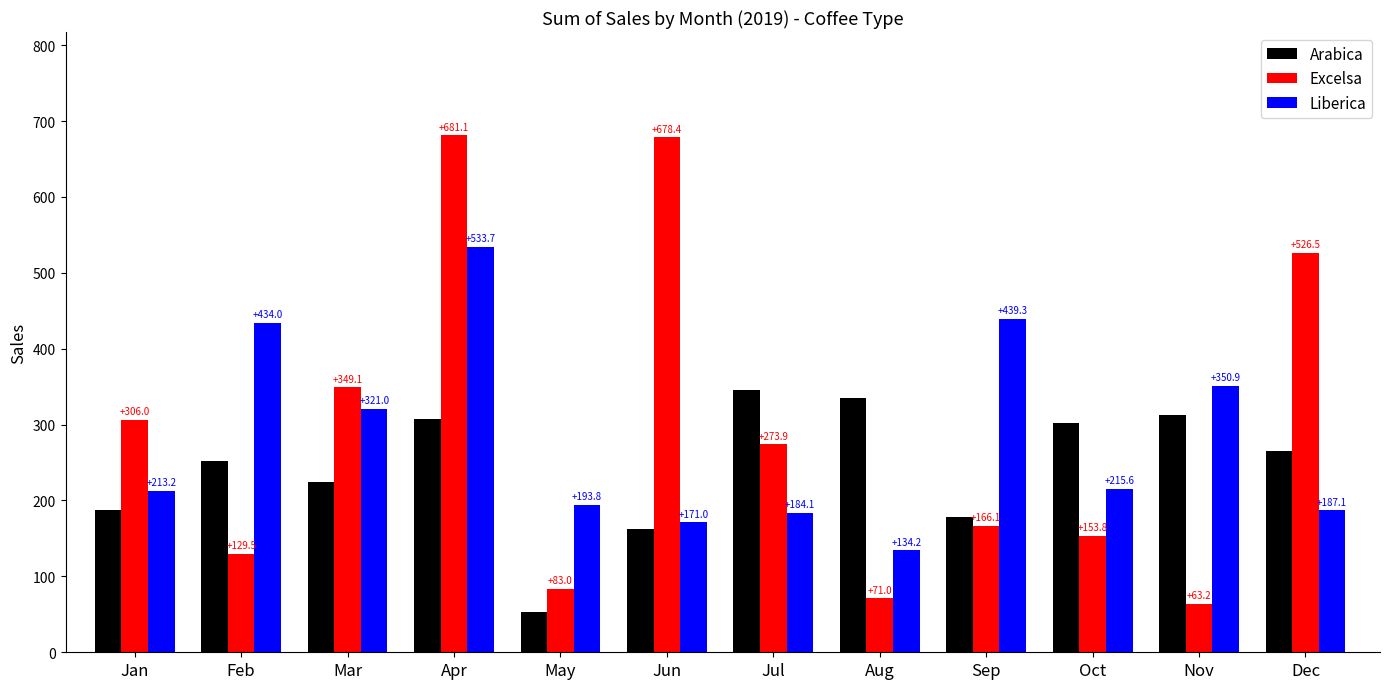

How many bars are there in total?

36